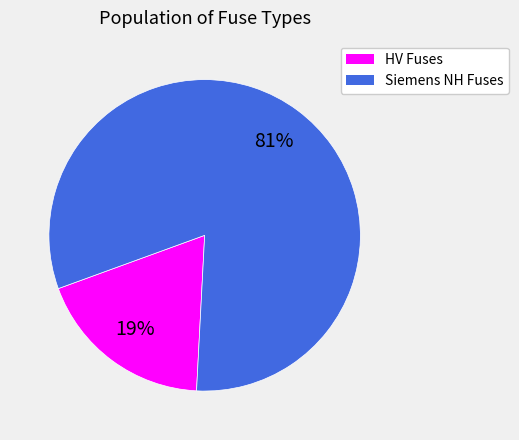

To the nearest percent, what is the average slice percentage?

50%